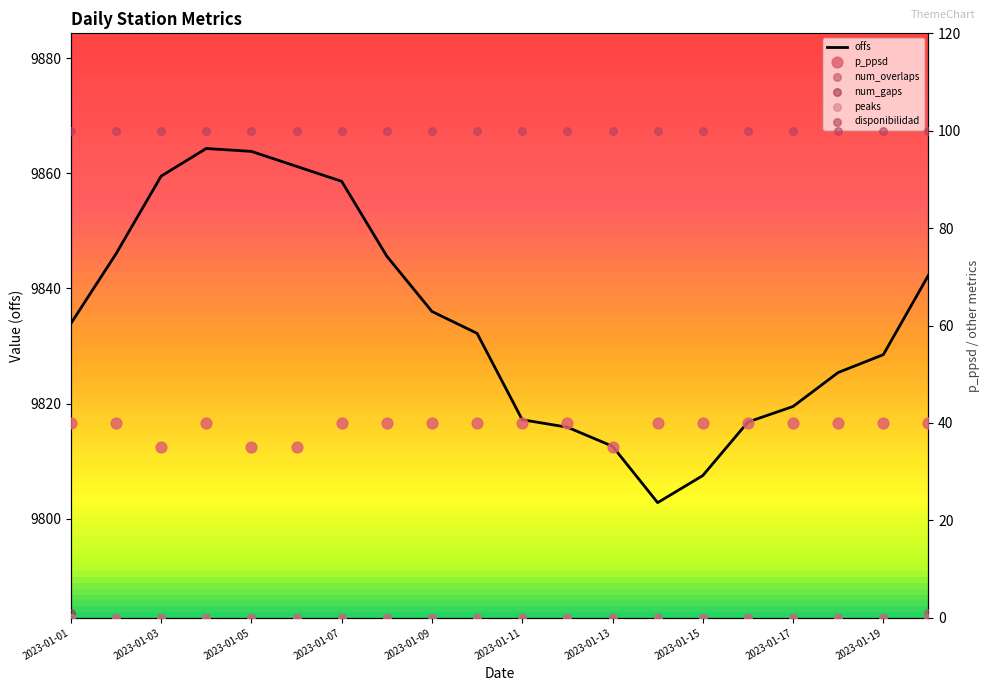

What are all the series names shown in the legend?

offs, p_ppsd, num_overlaps, num_gaps, peaks, disponibilidad